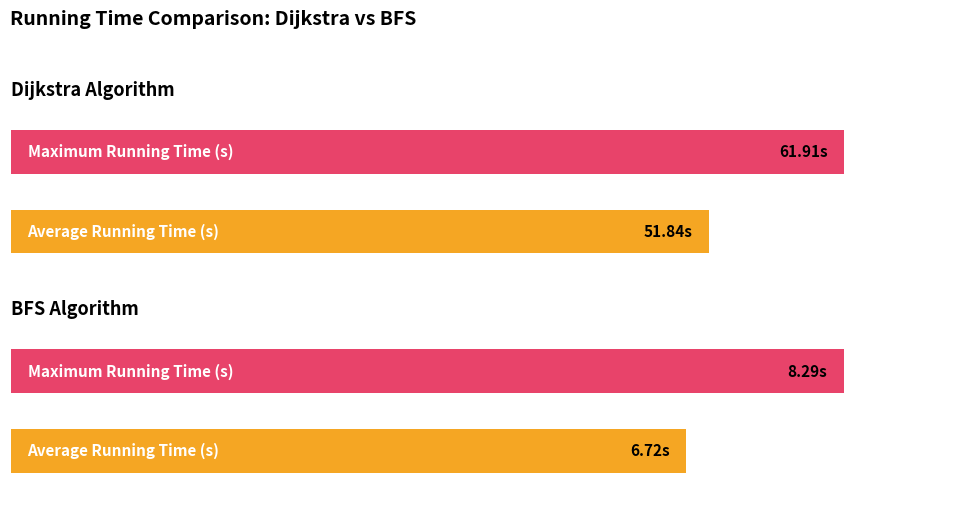

List the series in order of their peak value, lowest first.

BFS Running Time (s), Dijkstra Running Time (s)